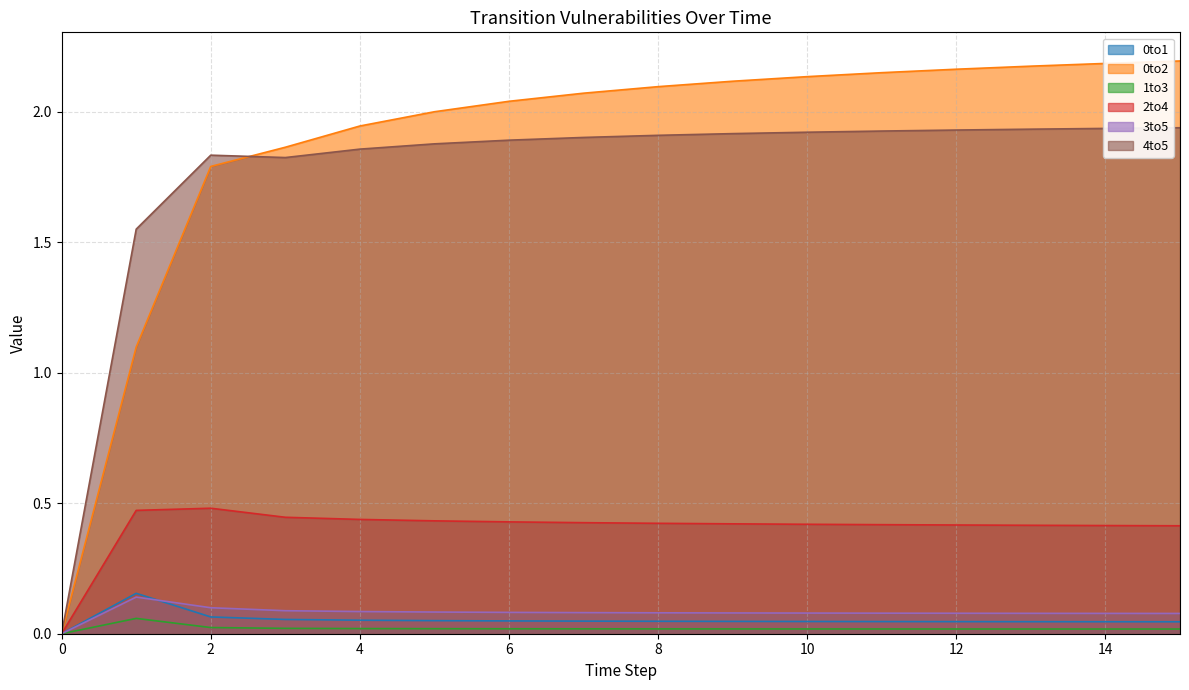

Reading left to right, list all the values displayed in this chart.

0to1: 0=0.0	1=0.2	2=0.1	3=0.1	4=0.1	5=0.1	6=0.0	7=0.0	8=0.0	9=0.0	10=0.0	11=0.0	12=0.0	13=0.0	14=0.0	15=0.0
0to2: 0=0.0	1=1.1	2=1.8	3=1.9	4=1.9	5=2.0	6=2.0	7=2.1	8=2.1	9=2.1	10=2.1	11=2.1	12=2.2	13=2.2	14=2.2	15=2.2
1to3: 0=0.0	1=0.1	2=0.0	3=0.0	4=0.0	5=0.0	6=0.0	7=0.0	8=0.0	9=0.0	10=0.0	11=0.0	12=0.0	13=0.0	14=0.0	15=0.0
2to4: 0=0.0	1=0.5	2=0.5	3=0.4	4=0.4	5=0.4	6=0.4	7=0.4	8=0.4	9=0.4	10=0.4	11=0.4	12=0.4	13=0.4	14=0.4	15=0.4
3to5: 0=0.0	1=0.1	2=0.1	3=0.1	4=0.1	5=0.1	6=0.1	7=0.1	8=0.1	9=0.1	10=0.1	11=0.1	12=0.1	13=0.1	14=0.1	15=0.1
4to5: 0=0.0	1=1.6	2=1.8	3=1.8	4=1.9	5=1.9	6=1.9	7=1.9	8=1.9	9=1.9	10=1.9	11=1.9	12=1.9	13=1.9	14=1.9	15=1.9